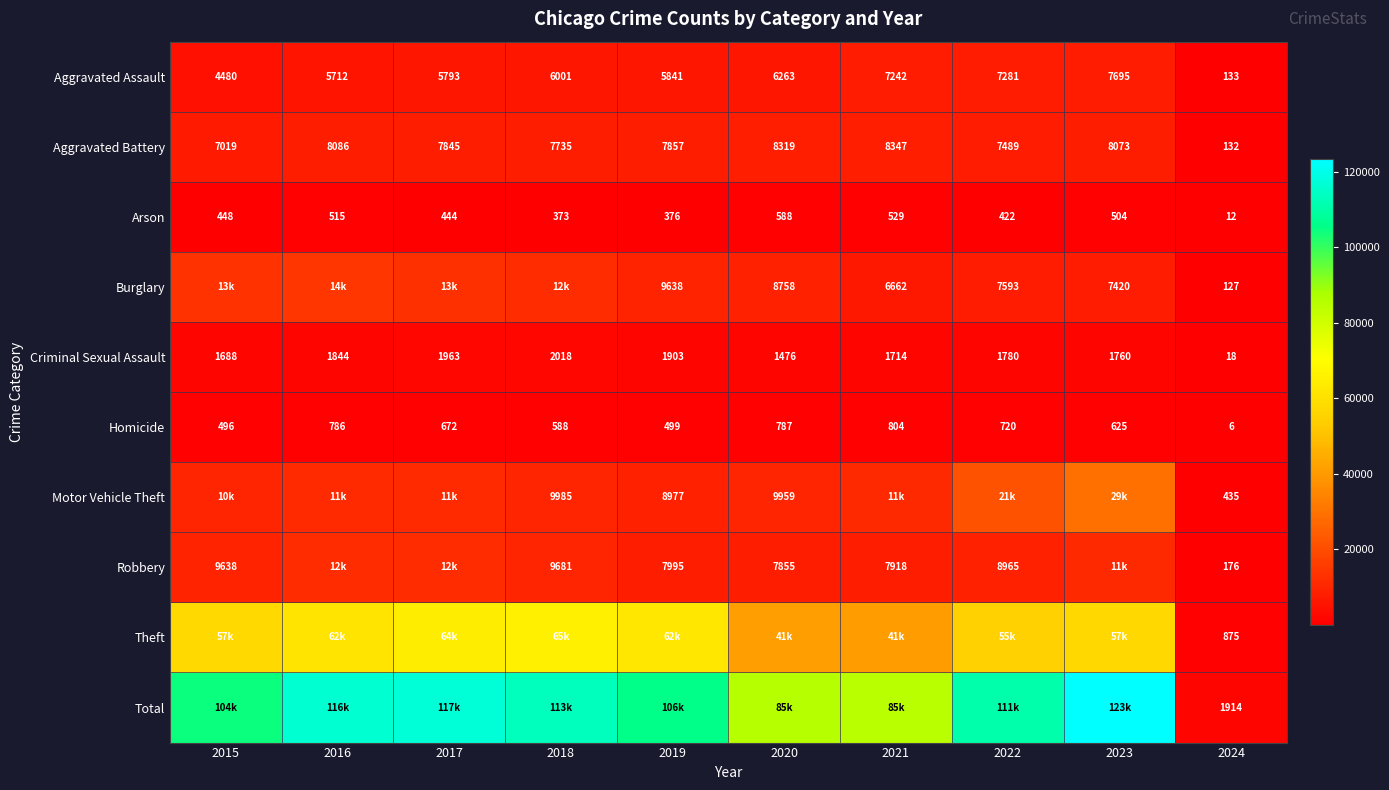

At which label is Homicide closest to 405?

2015